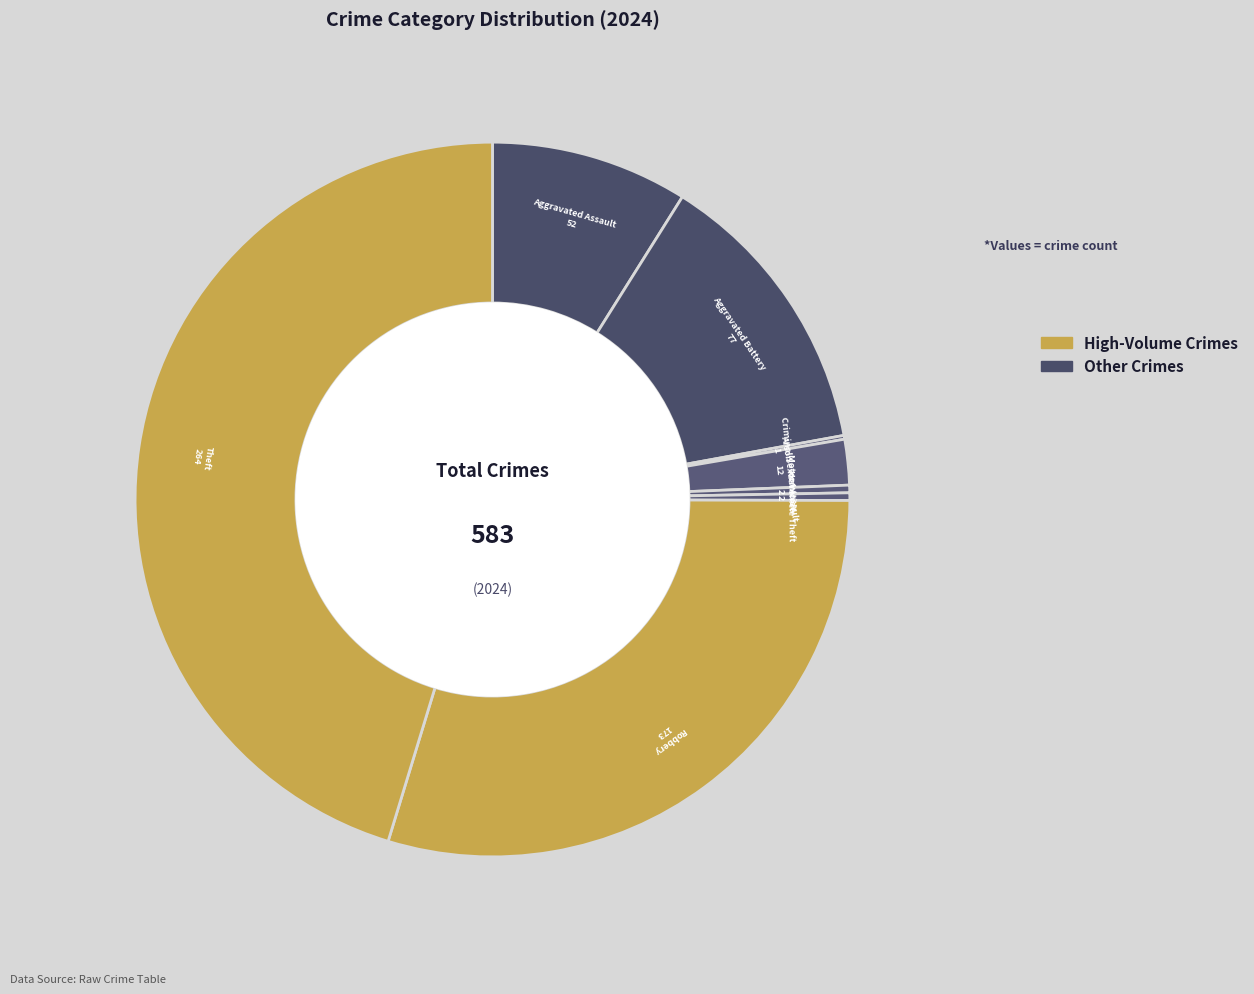

How many slices are in this pie chart?

8